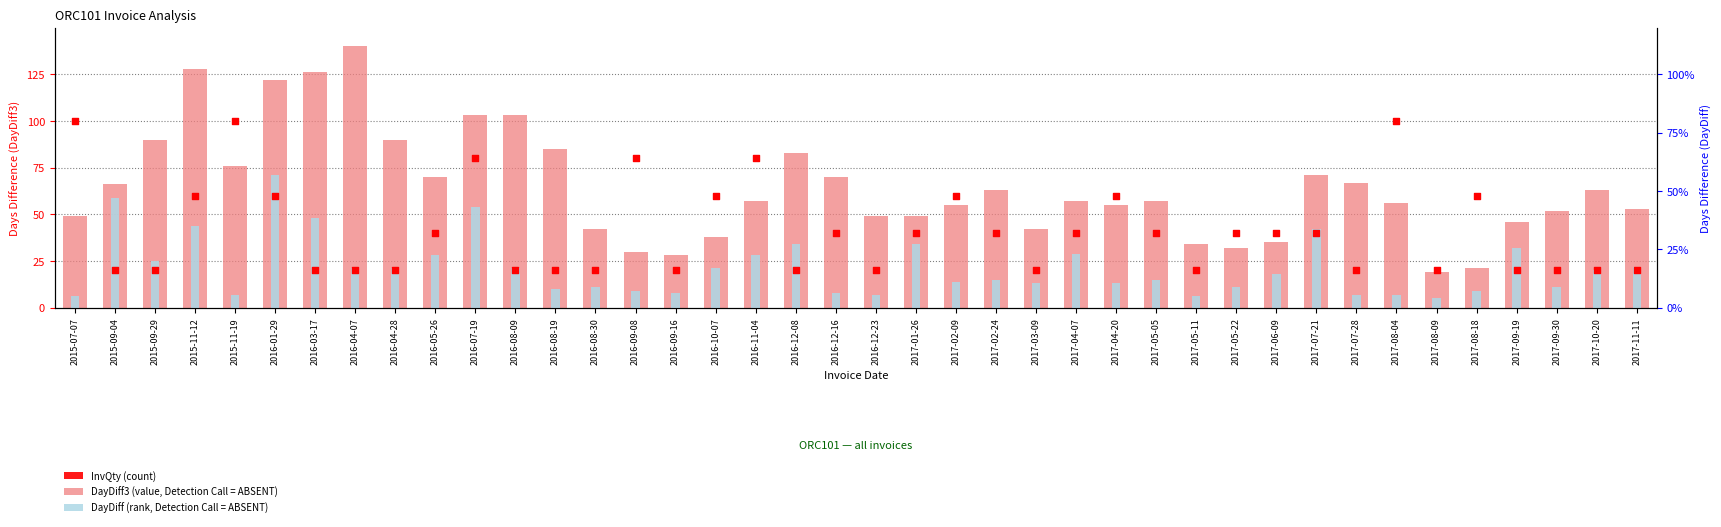

What are all the series names shown in the legend?

DayDiff3 (value, Detection Call = ABSENT), DayDiff (rank, Detection Call = ABSENT), InvQty (count)